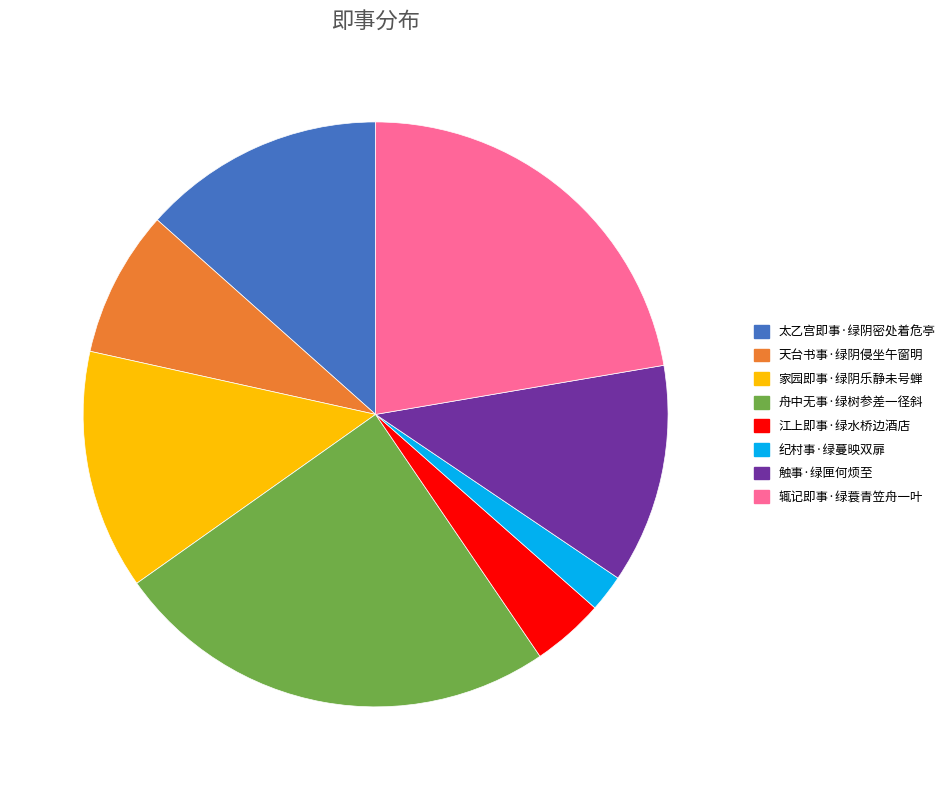

Does any single category account for the majority?

No